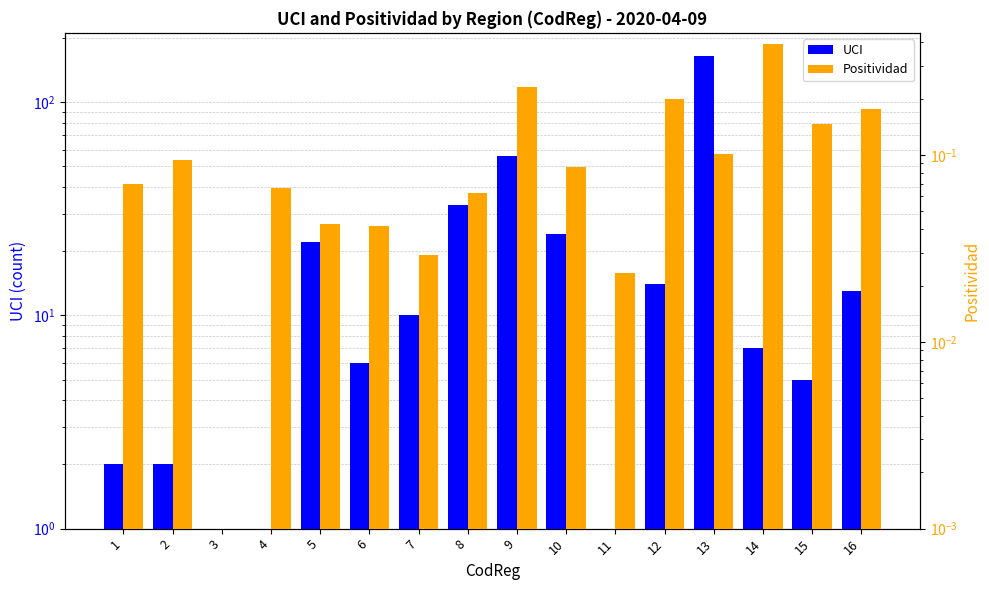

Is it true that Positividad equals 0.0 at 8?

False